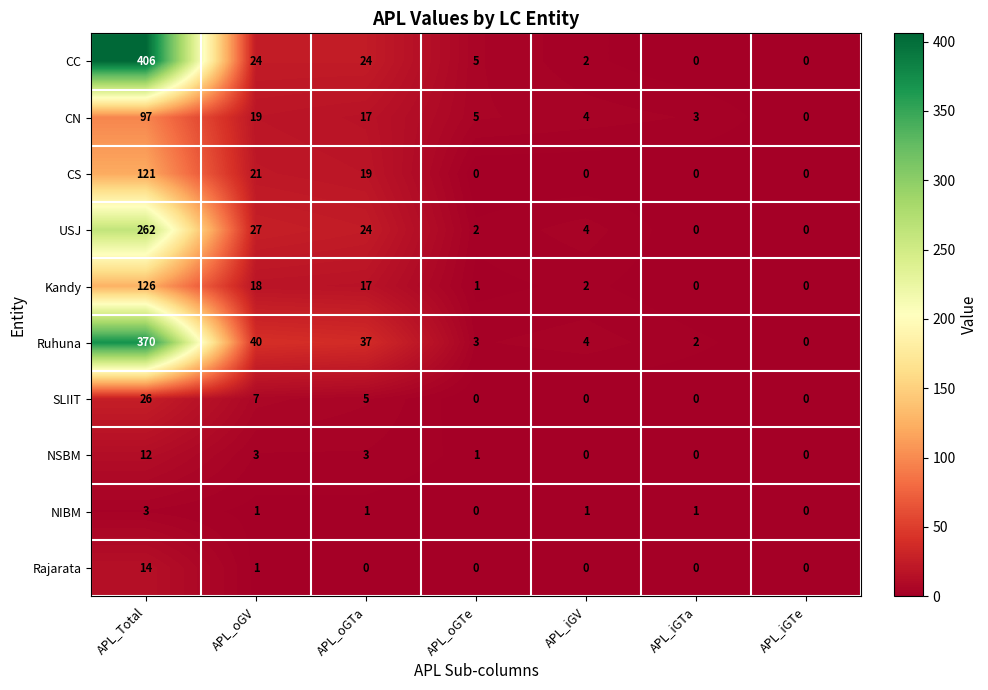

What is the greatest value displayed?

406